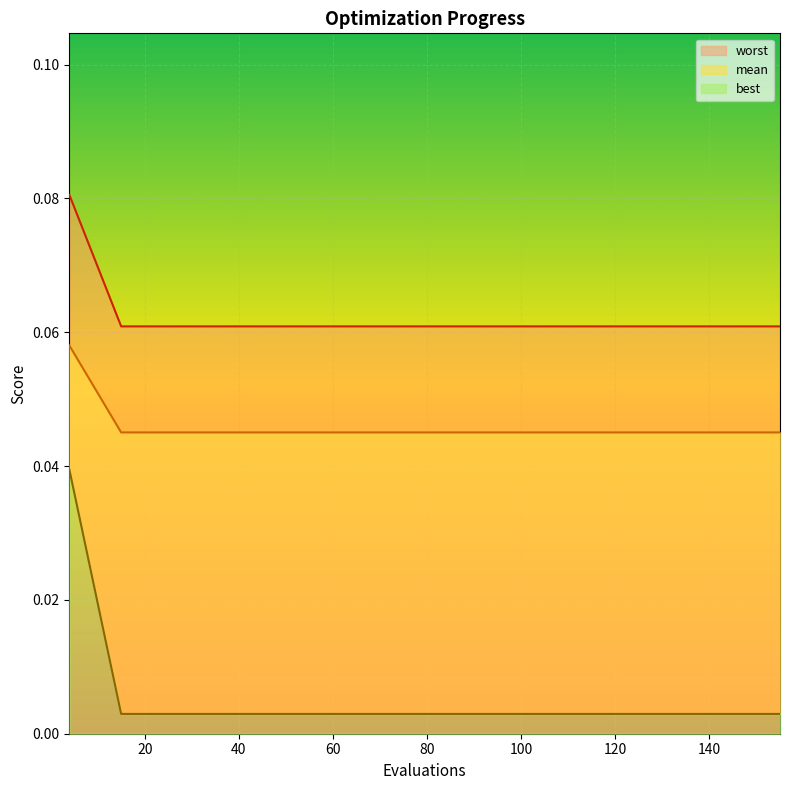

True or false: worst and mean intersect in this chart.

False